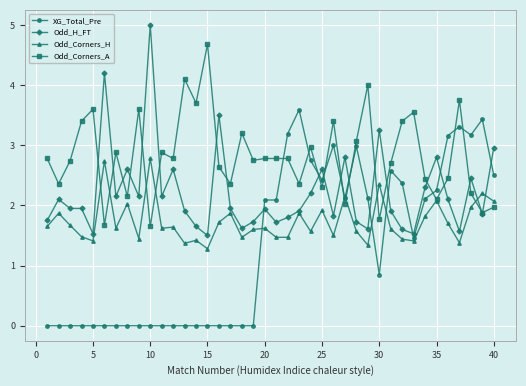

What is the value of the Odd_H_FT point at the 37th from the left?

1.6